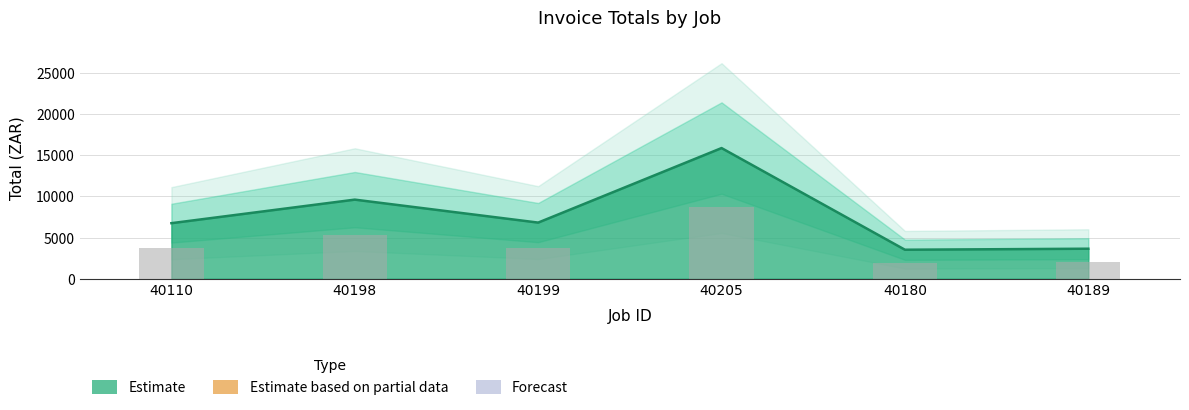

Which label corresponds to the smallest value in the chart?

40180